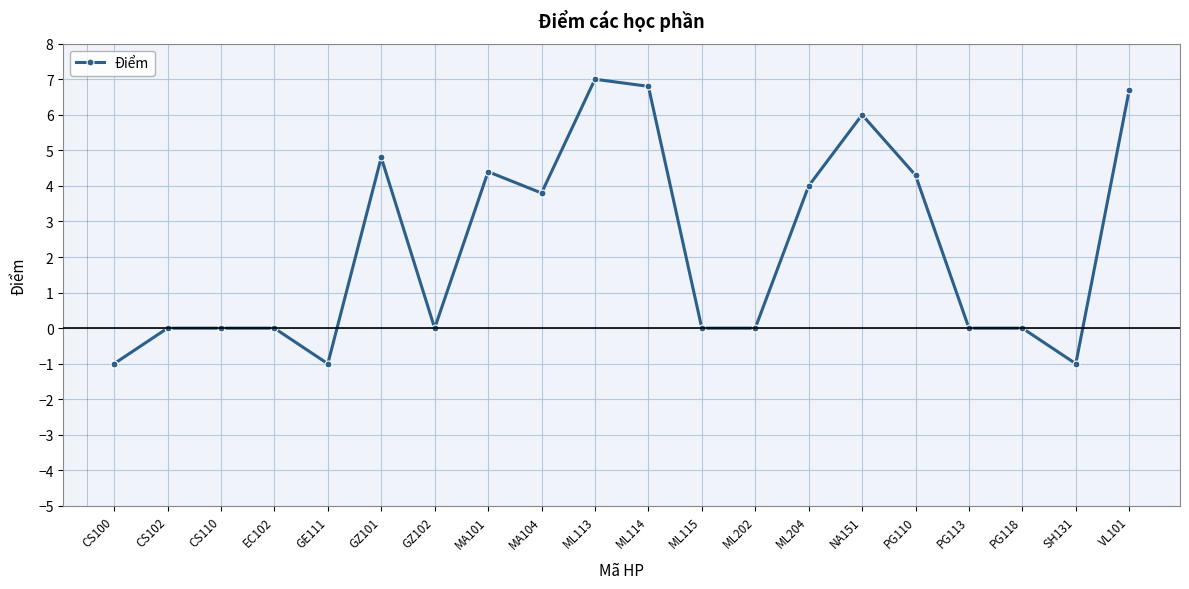

How many data points does each series have?

20